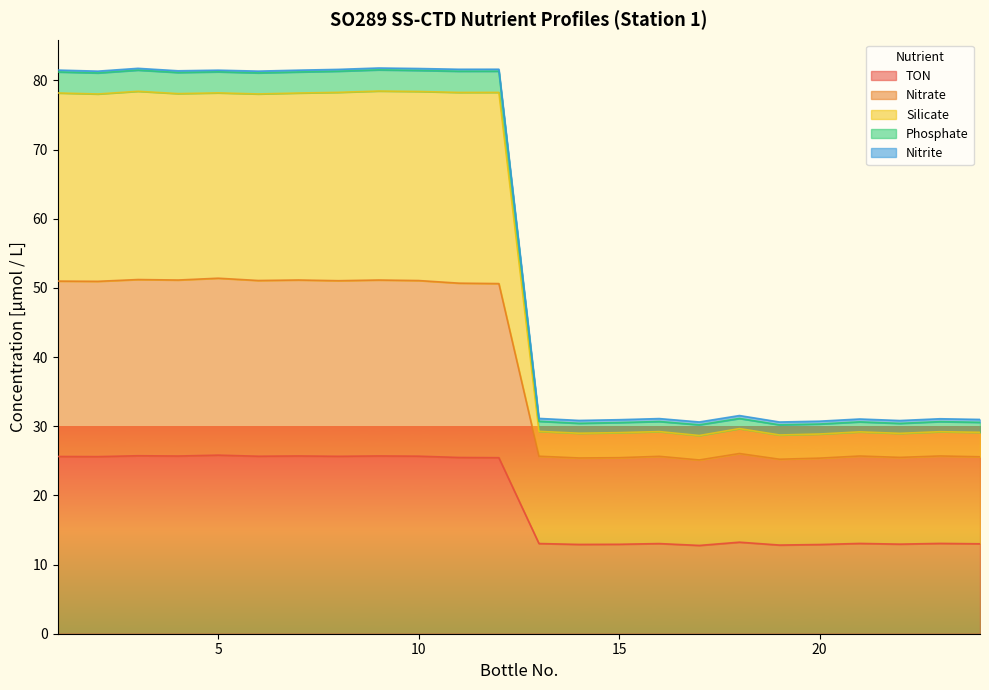

What are all the series names shown in the legend?

TON, Nitrate, Silicate, Phosphate, Nitrite